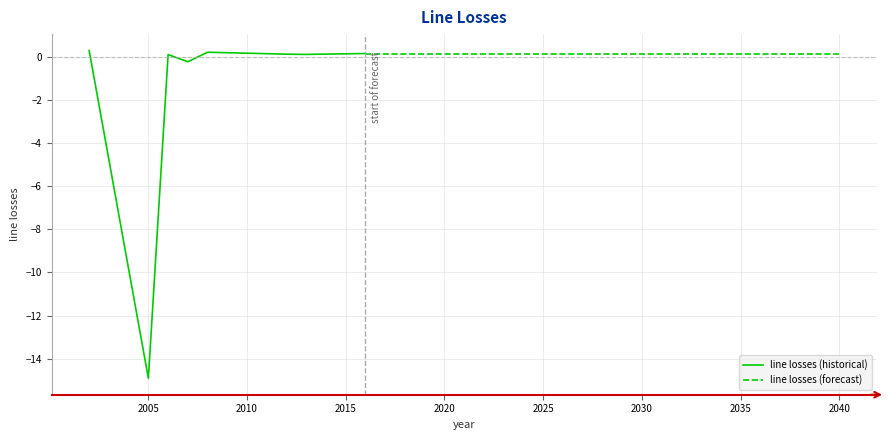

The value at 2018 is 0.0. True or false?

False